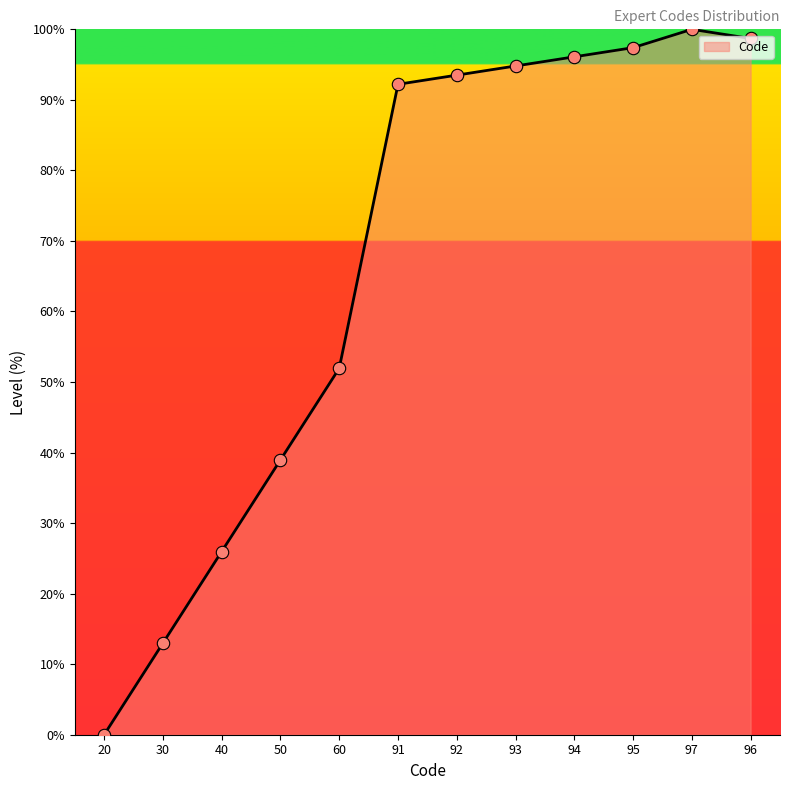

What is the change in value from 30 to 97?

+87.0